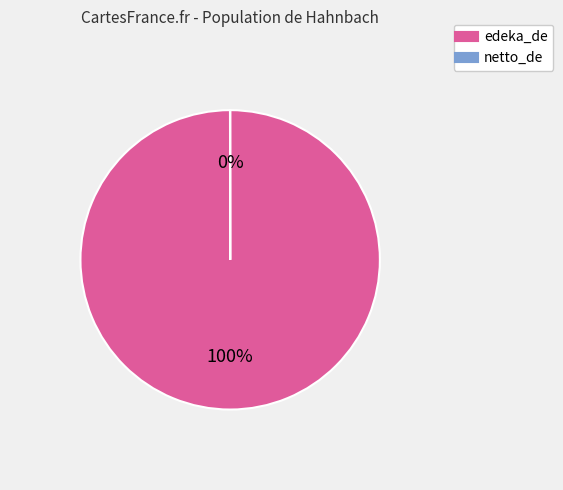

To the nearest percent, what portion does edeka_de represent?

100%